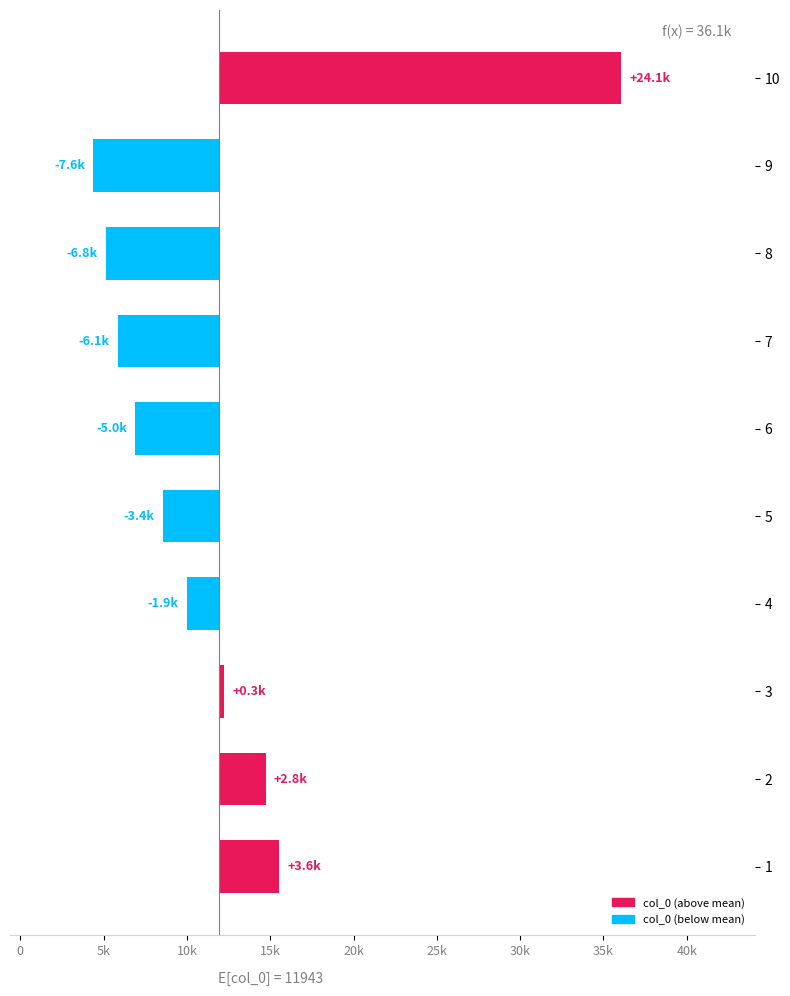

Reading left to right, transcribe all the data shown in this chart.

3578.1	2782.1	269.1	-1926.9	-3362.9	-5034.9	-6069.9	-6813.9	-7555.9	24135.1